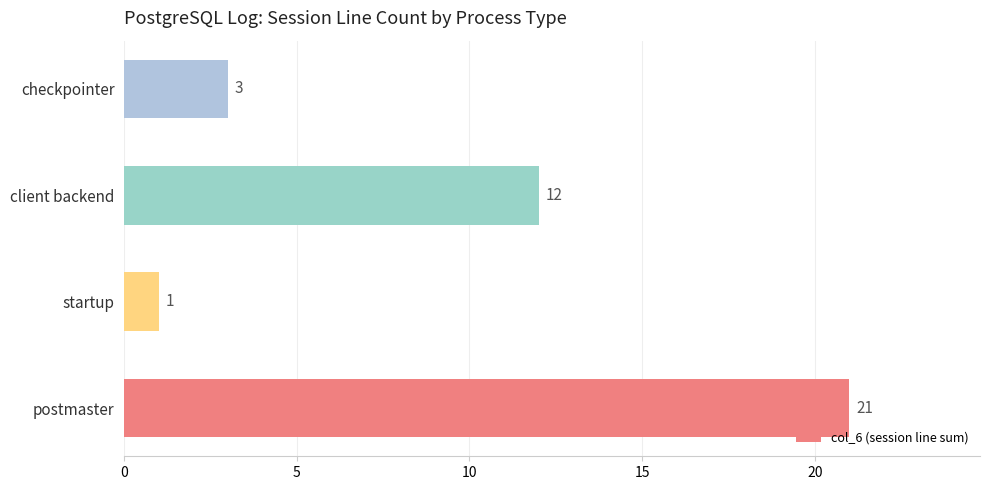

Which category has the lowest value across all series?

startup